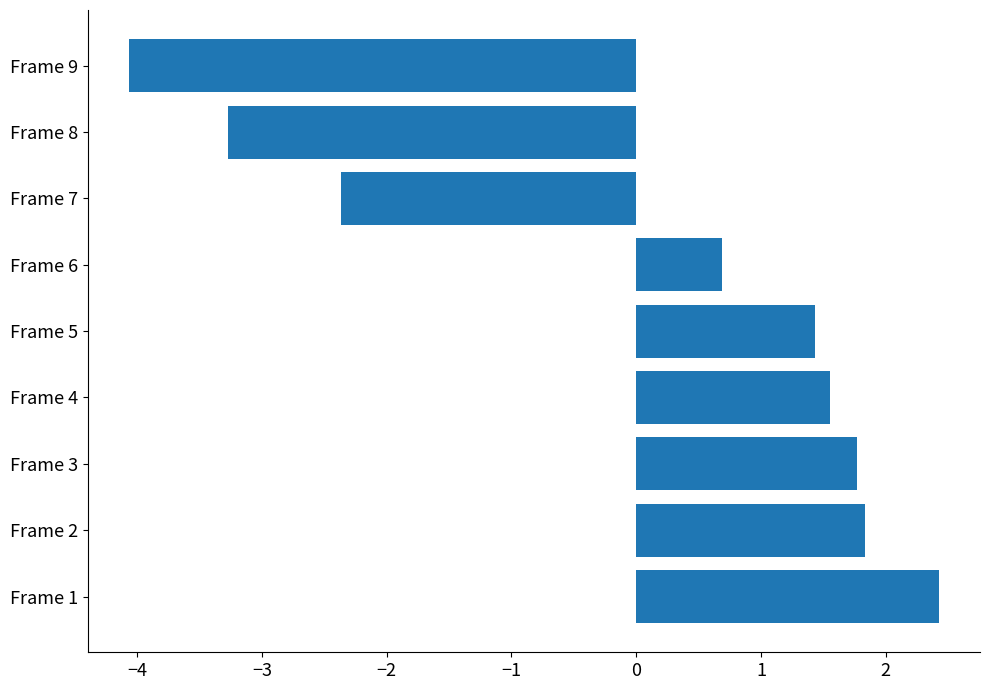

What is the difference between the maximum and second lowest values?

5.7